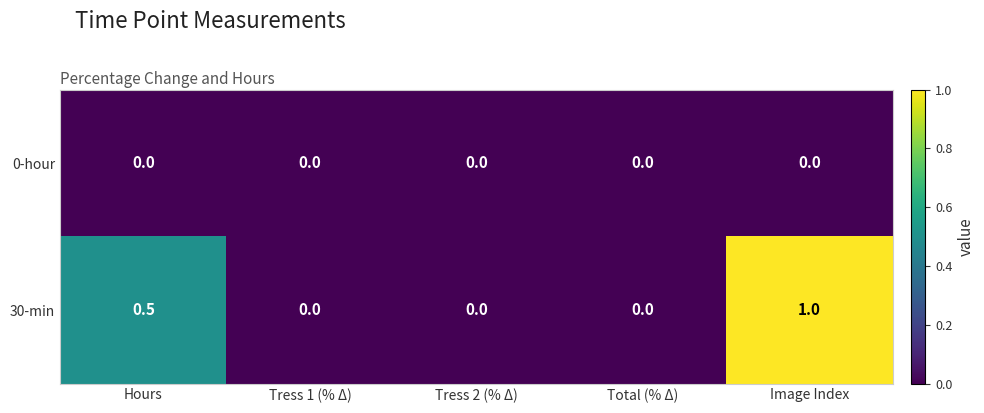

Reading right to left, transcribe all the data shown in this chart.

0-hour: 0.0	0.0	0.0	0.0	0.0
30-min: 1.0	0.0	0.0	0.0	0.5